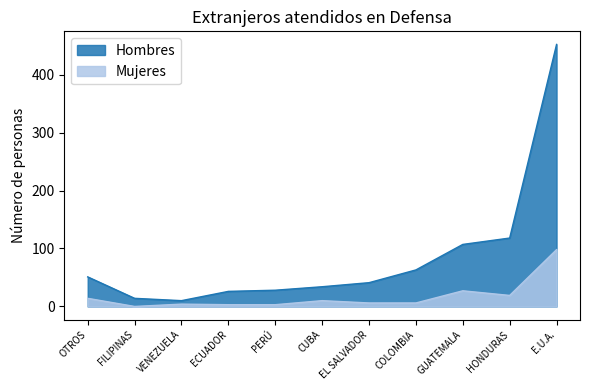

Which series has the largest total across all categories?

Hombres